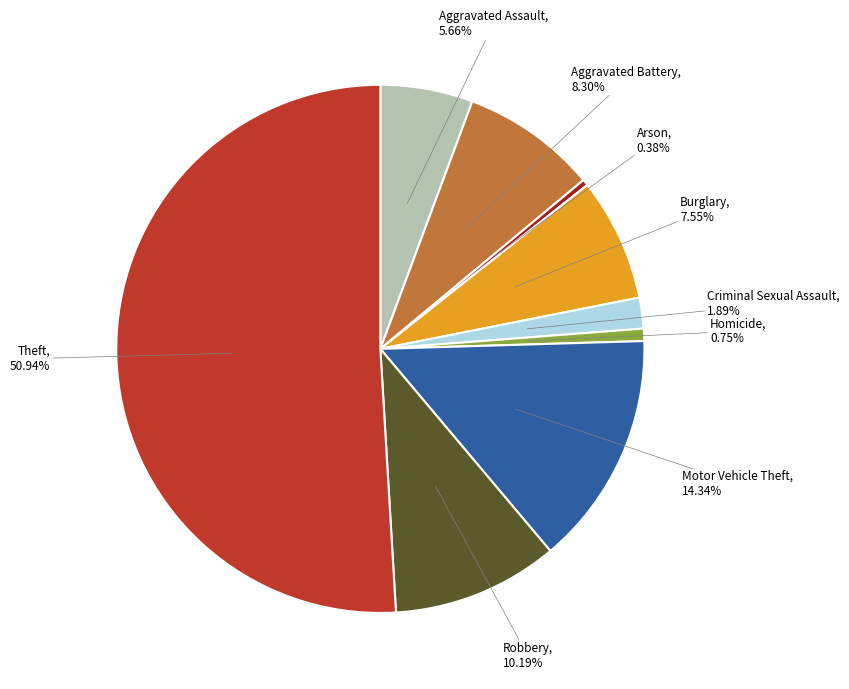

Rank the categories by value from lowest to highest.

Arson, Homicide, Criminal Sexual Assault, Aggravated Assault, Burglary, Aggravated Battery, Robbery, Motor Vehicle Theft, Theft